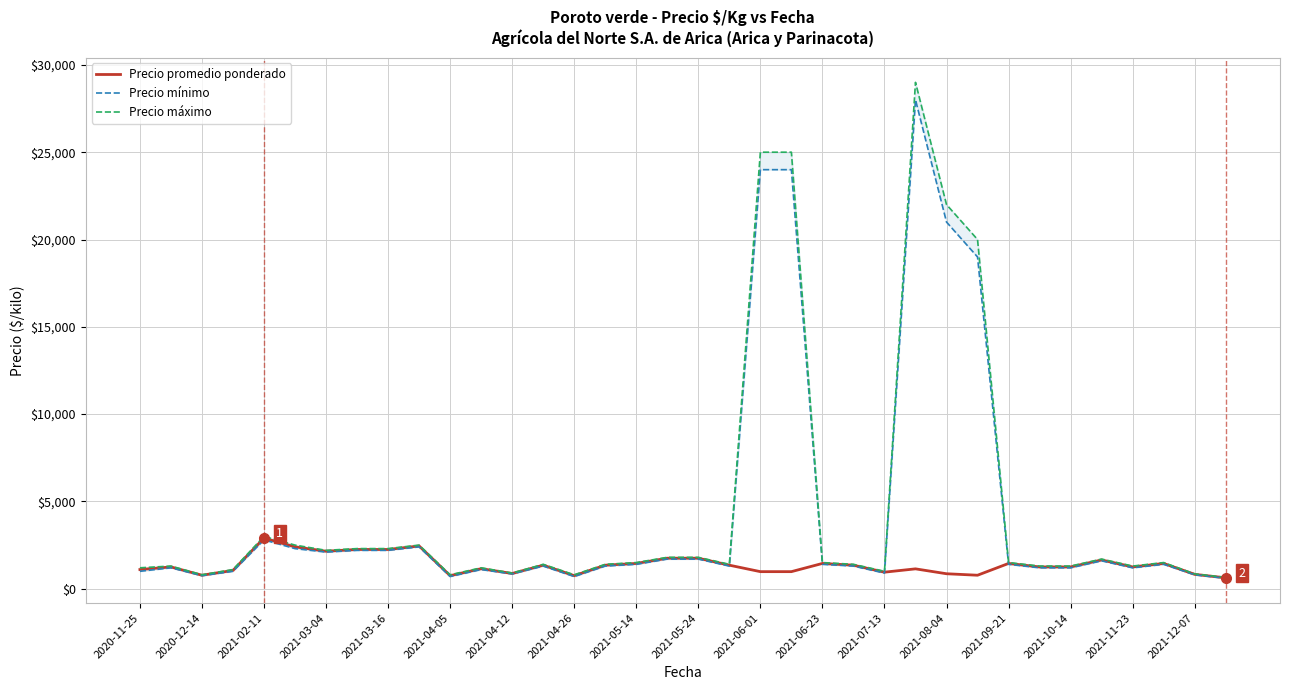

What is the lowest value of the Precio promedio ponderado series?

625